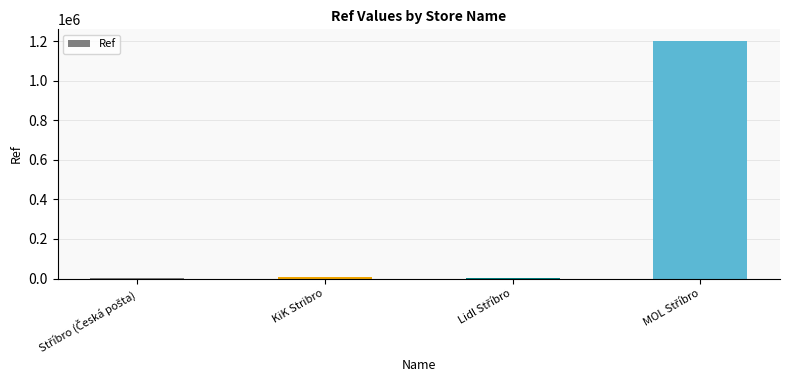

How many categories are shown in the chart?

4